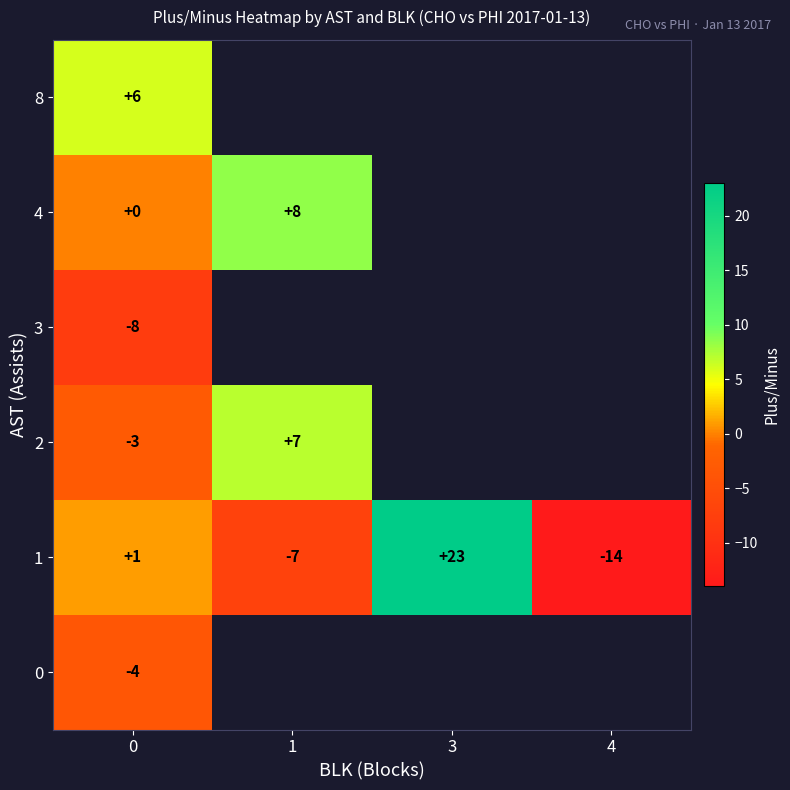

The value of 0 at 0 is -1.4. True or false?

False